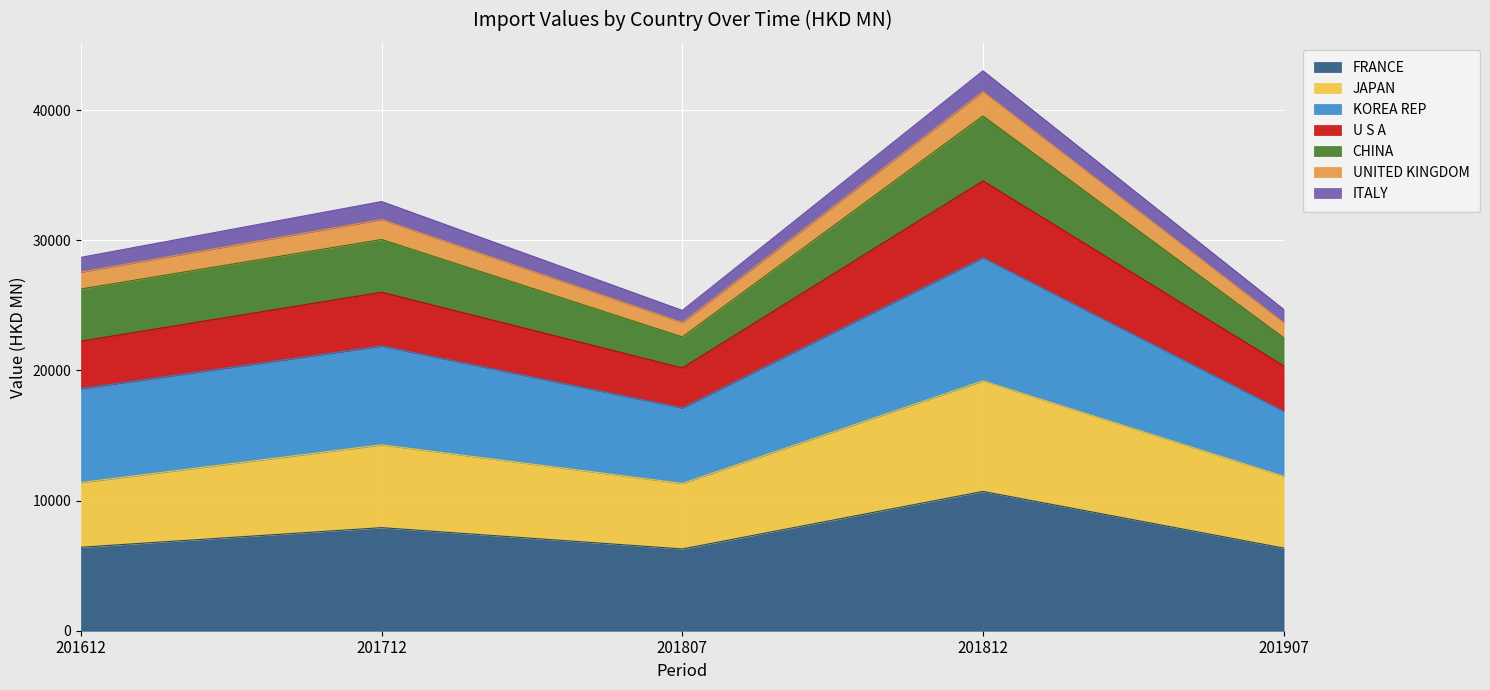

True or false: FRANCE and U S A intersect in this chart.

False